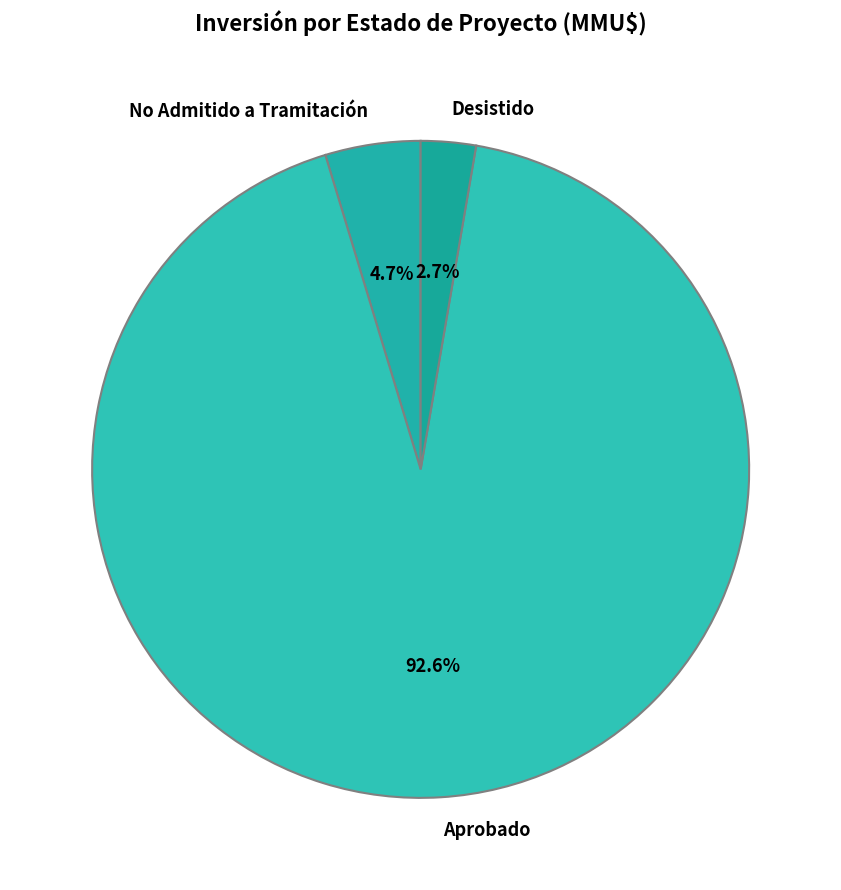

Rank the categories by value from highest to lowest.

Aprobado, No Admitido a Tramitación, Desistido